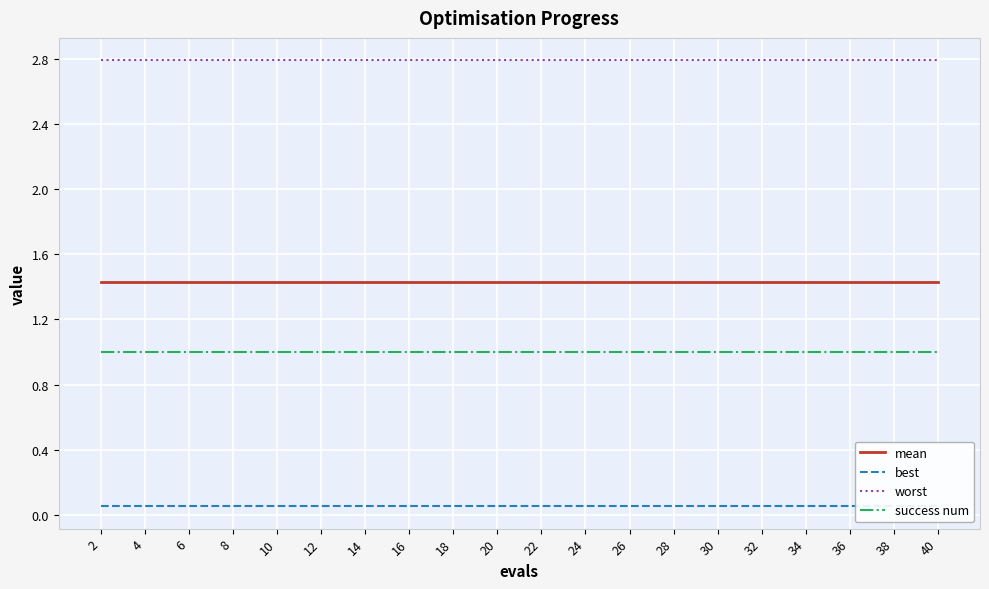

What is the value of the best point at the 16th from the left?

0.1